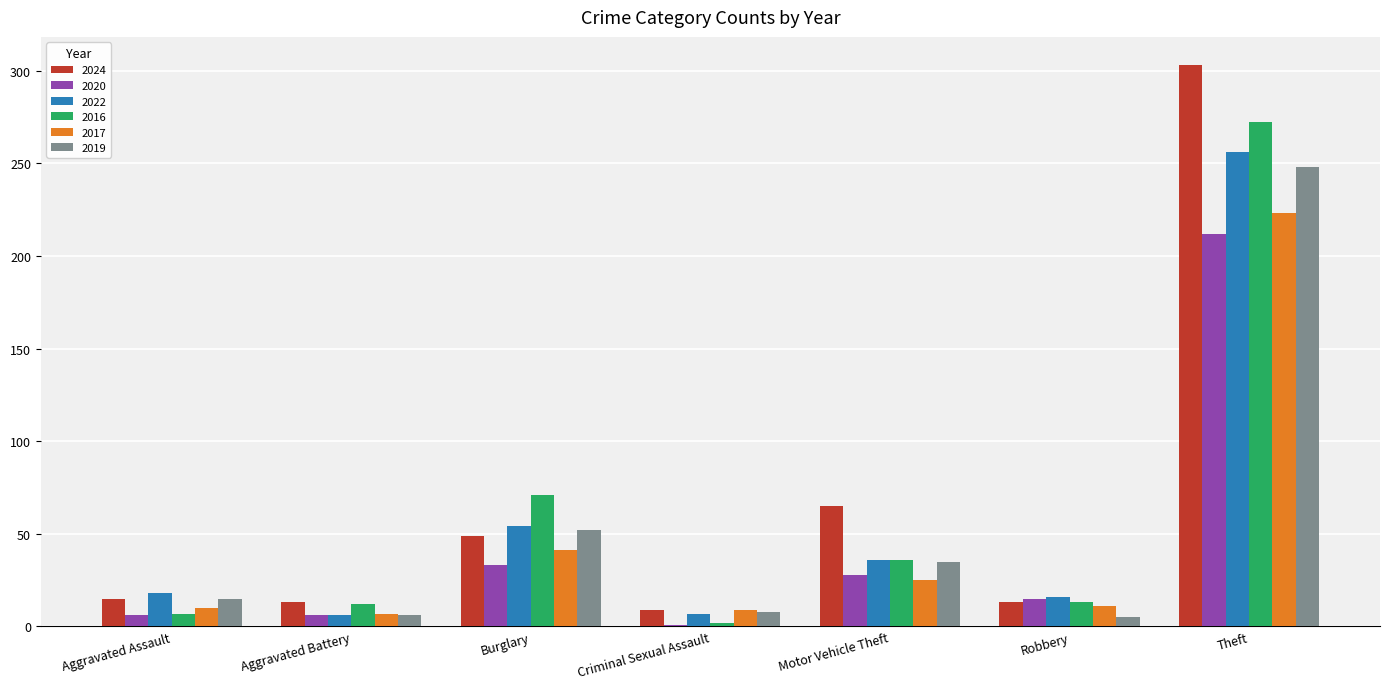

The value of 2024 at Burglary is 18. True or false?

False